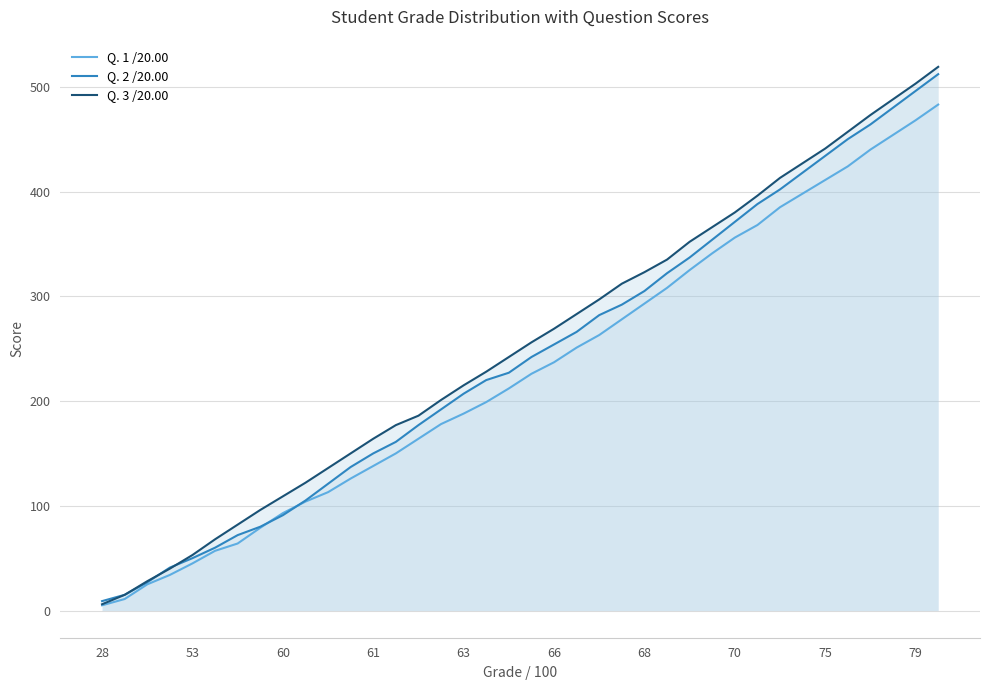

True or false: Q. 2 /20.00 and Q. 3 /20.00 intersect in this chart.

True